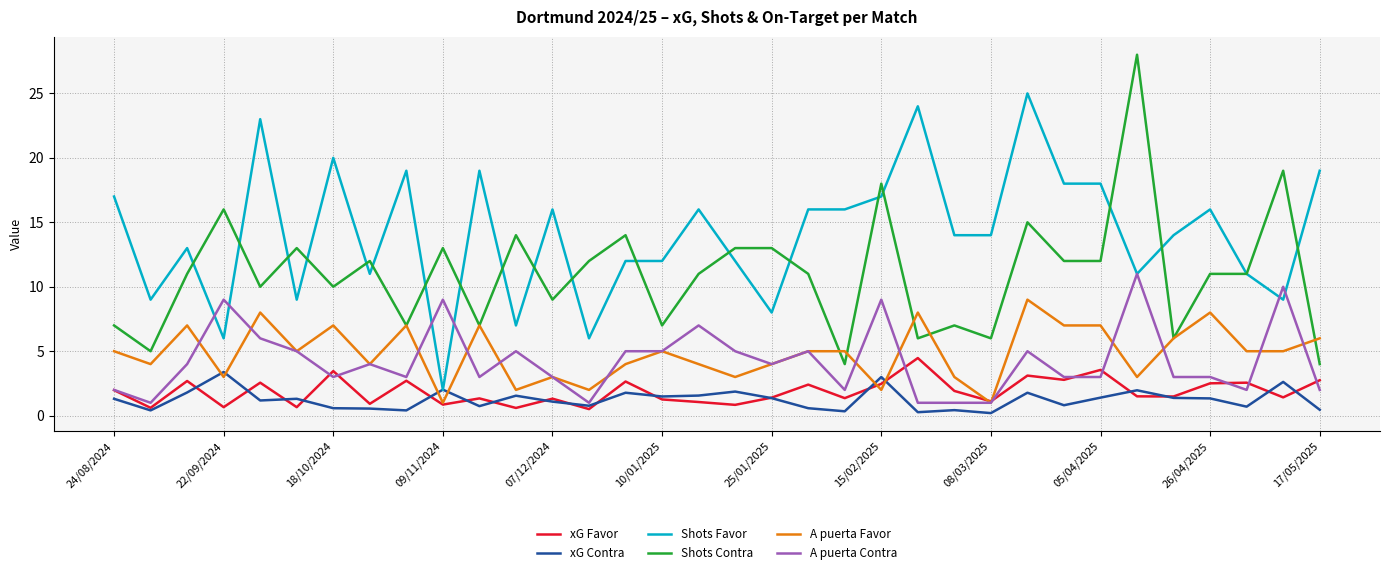

True or false: xG Favor and Shots Contra intersect in this chart.

False